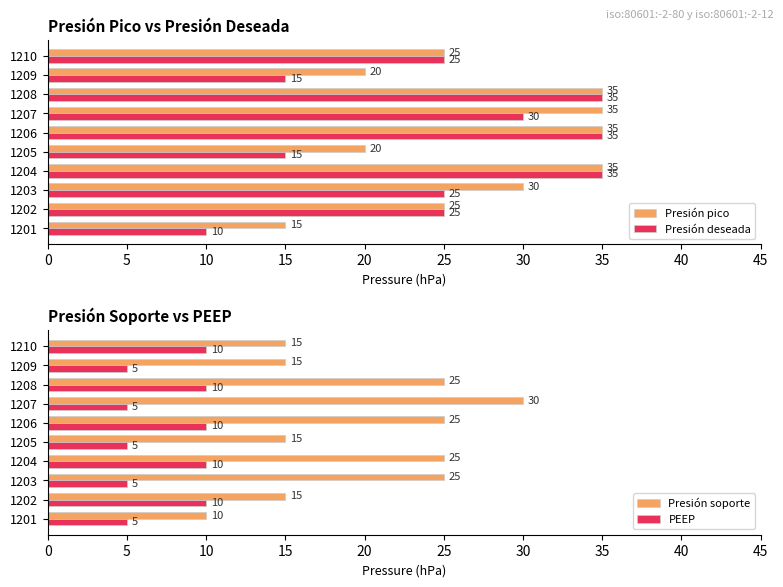

What value does the Presión pico series have at 1208, to the nearest 5?

35